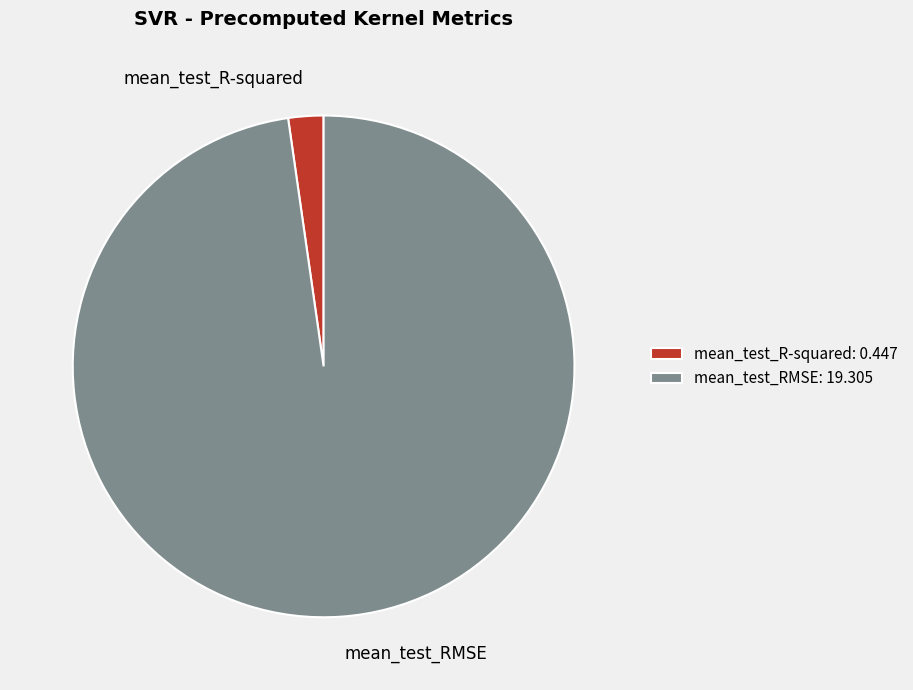

Do mean_test_RMSE and mean_test_R-squared together represent more than half of the pie?

Yes